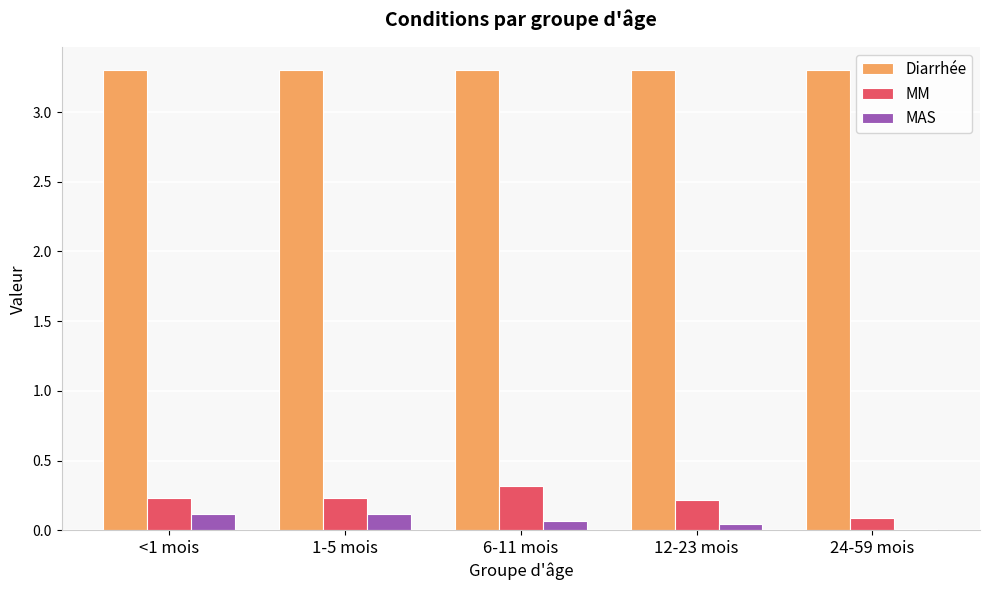

Are the bars grouped side by side (vs. stacked)?

Yes